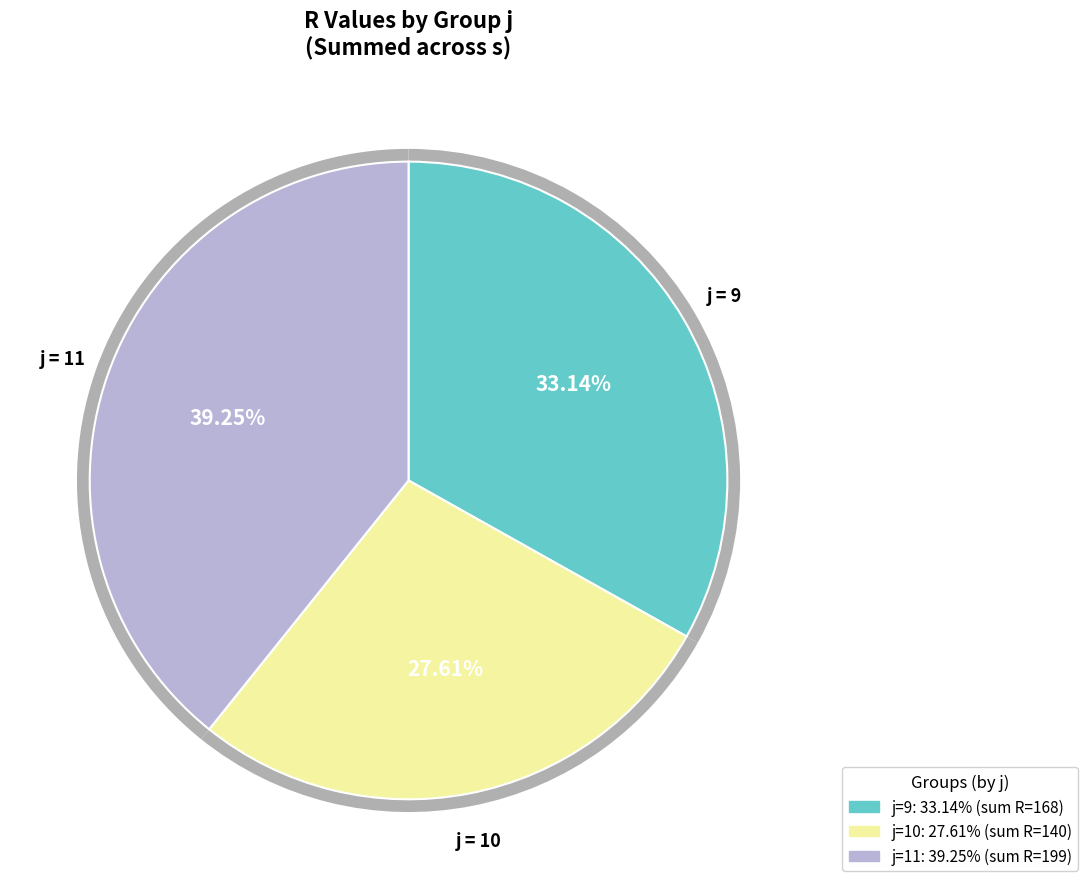

Between j=11,s=3 and j=9,s=2, which is larger?

j=11,s=3